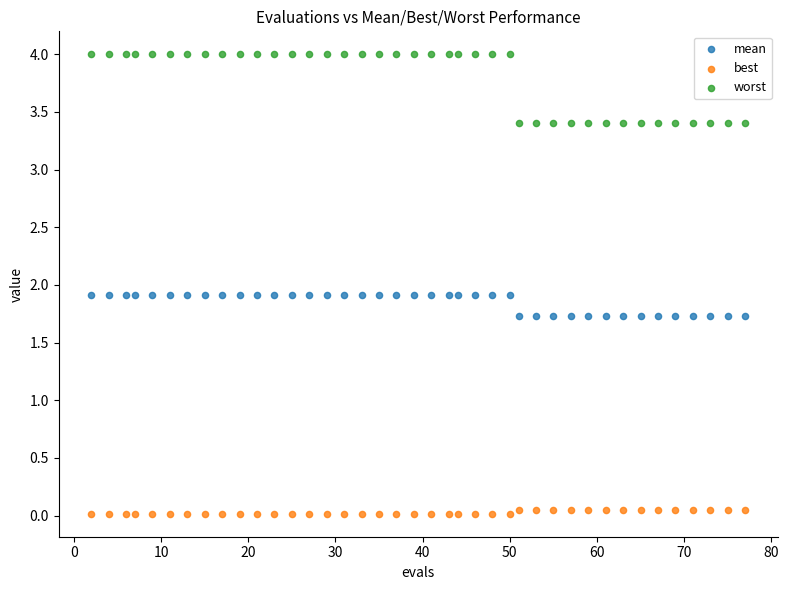

Which series reaches the minimum Y coordinate?

best